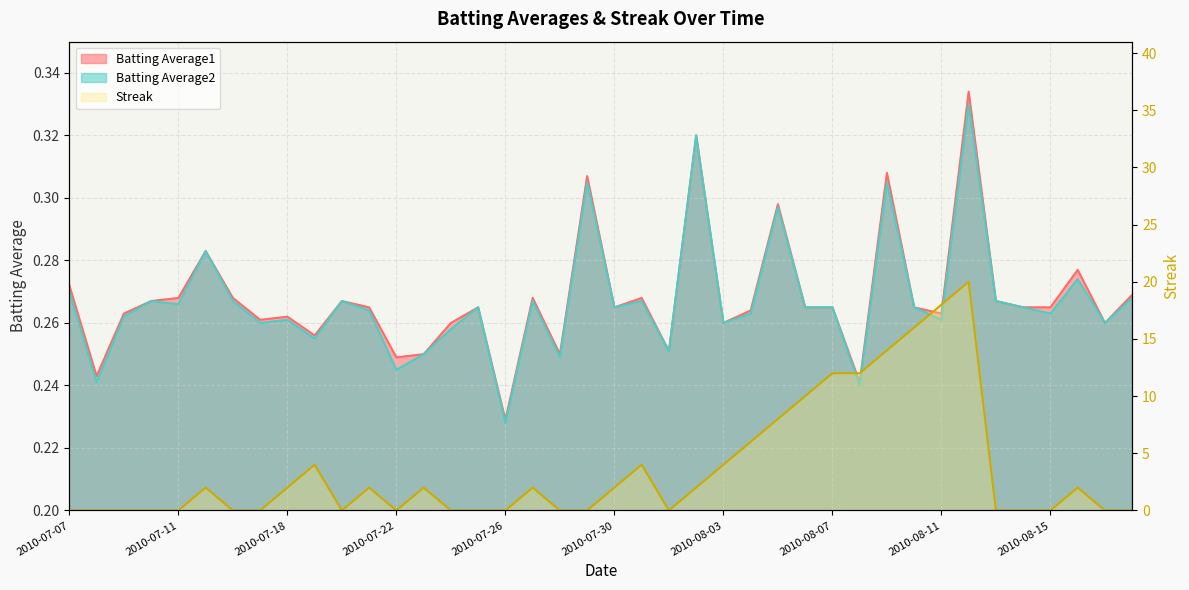

At which label does Streak first exceed 2?

2010-07-19